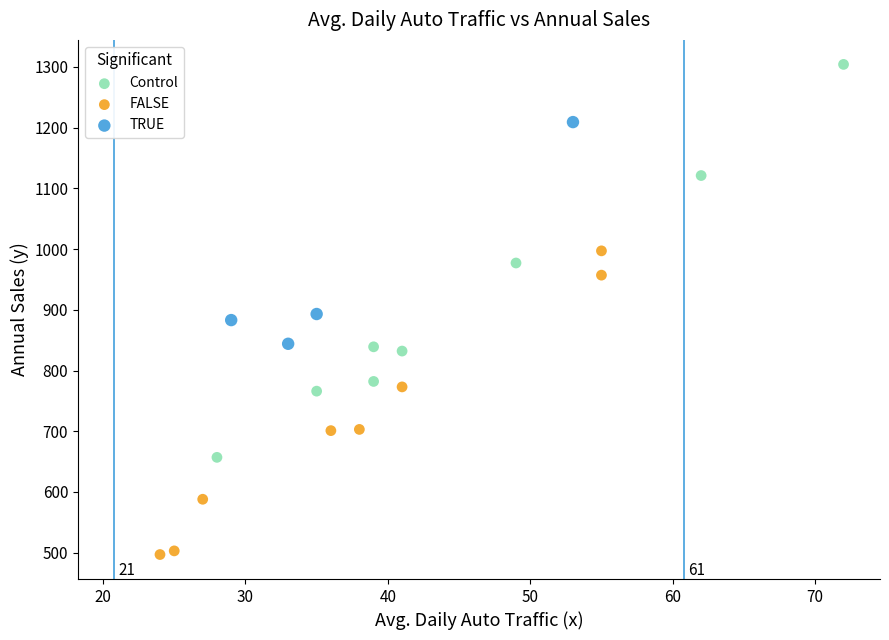

Which series reaches the maximum Y coordinate?

Control